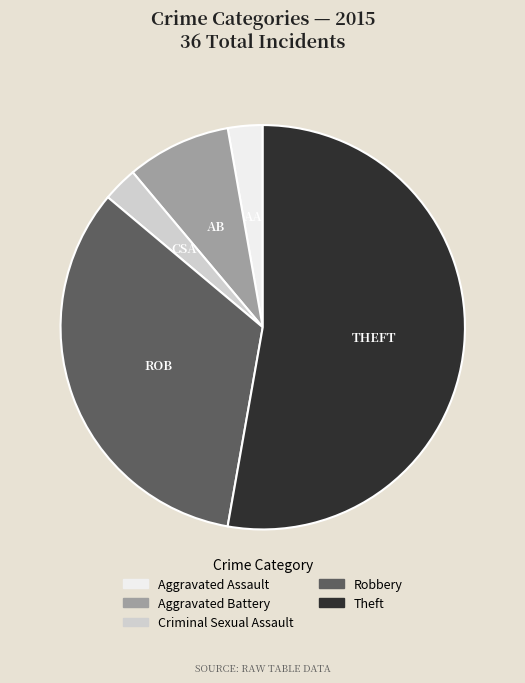

The Criminal Sexual Assault slice represents 3% of the pie. True or false?

True